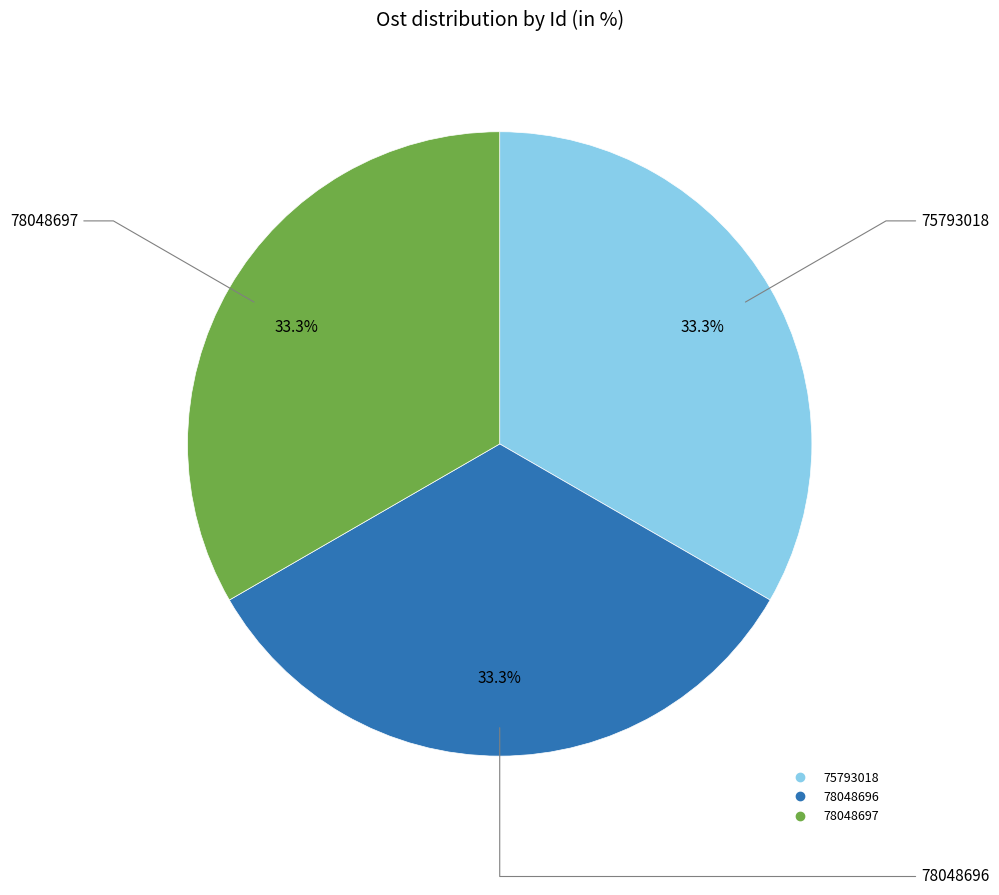

Is the sum of 75793018 and 78048697 greater than half?

Yes